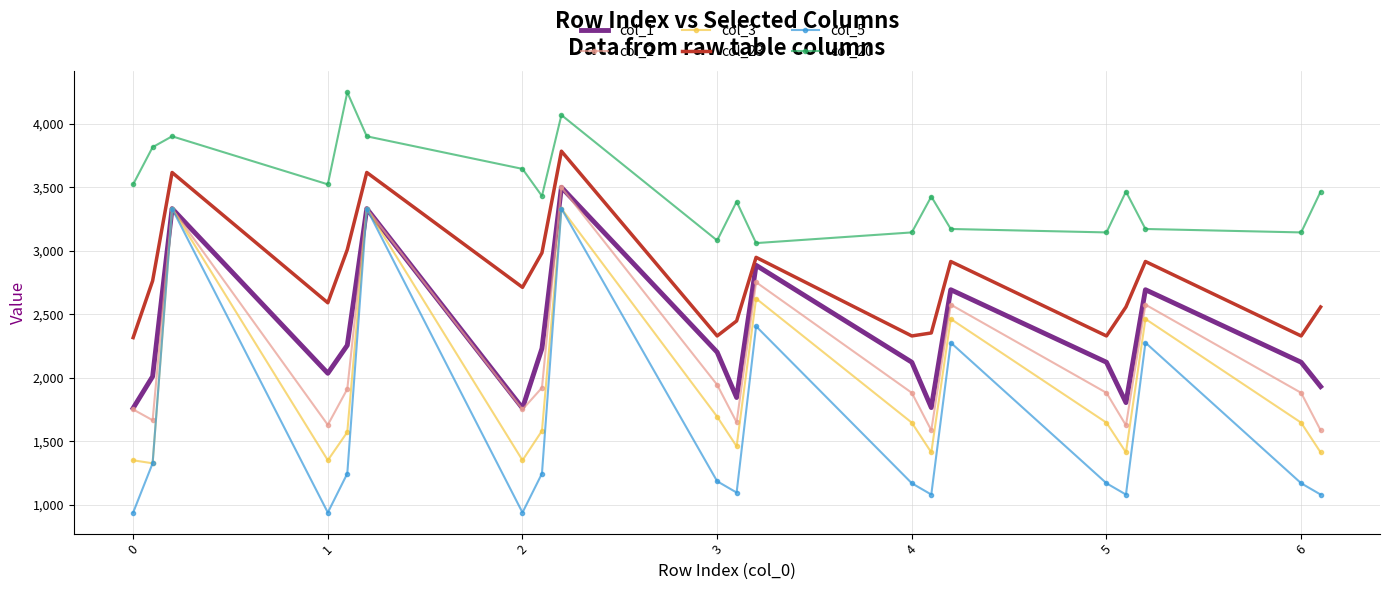

True or false: col_23 and col_3 intersect in this chart.

False